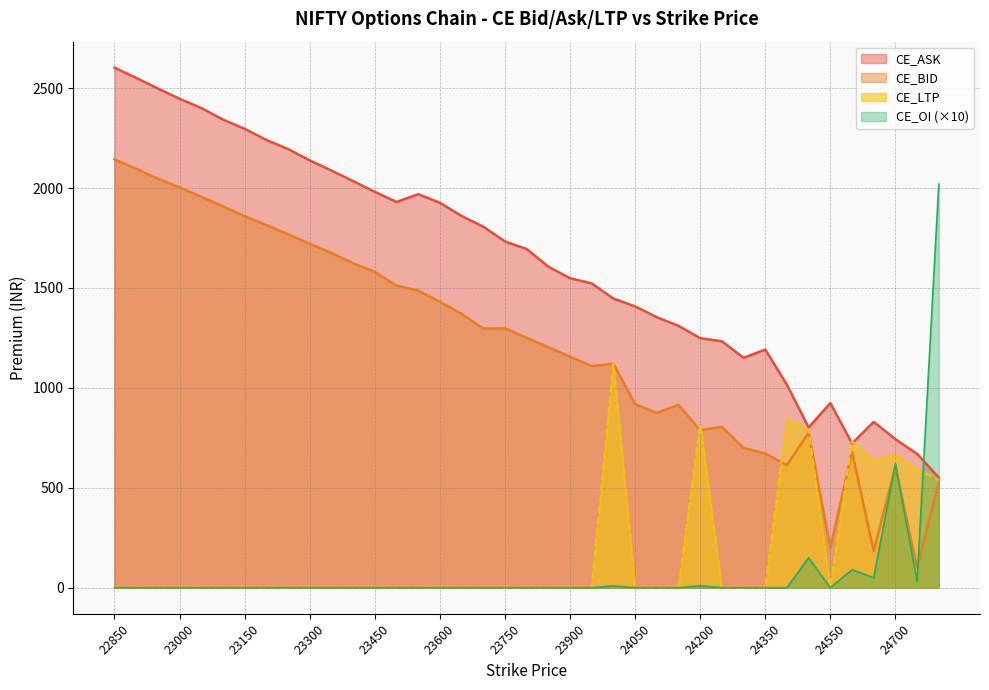

What is the sum of the CE_OI values at 24700 and 23600?

620.0